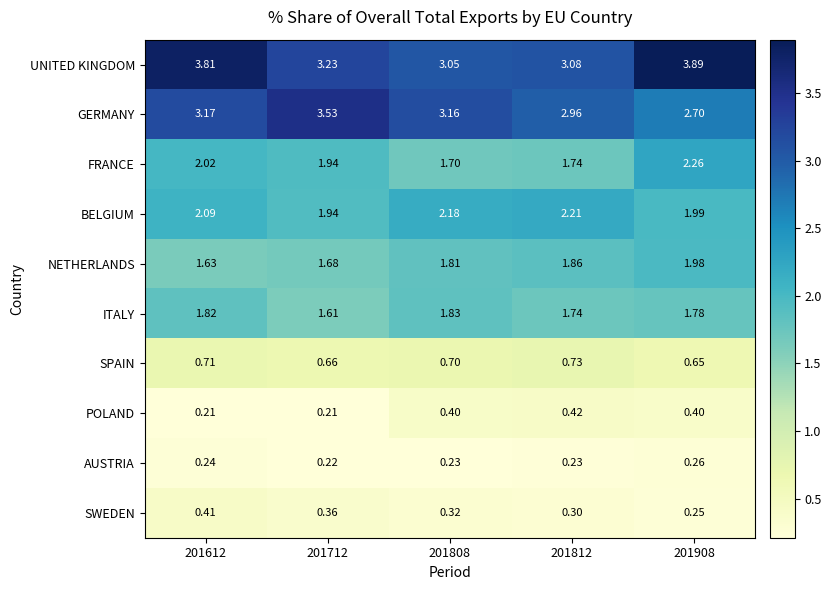

Which series has the largest total across all categories?

UNITED KINGDOM